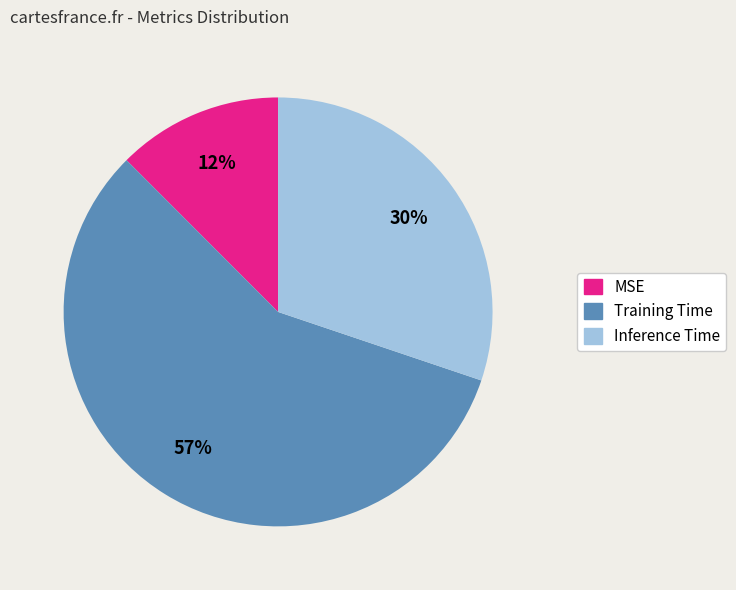

Count the number of slices in the pie.

3